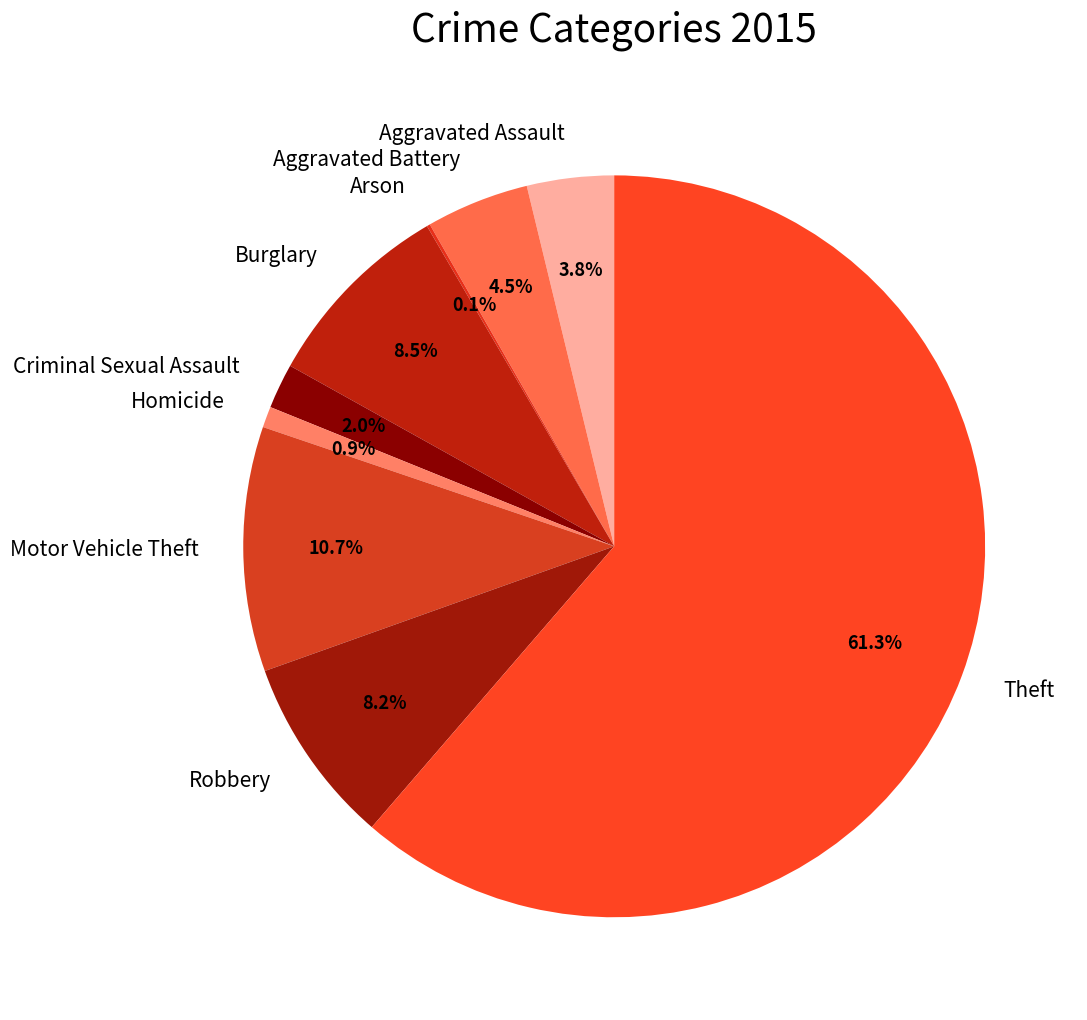

Does Aggravated Battery represent more than half of the total?

No